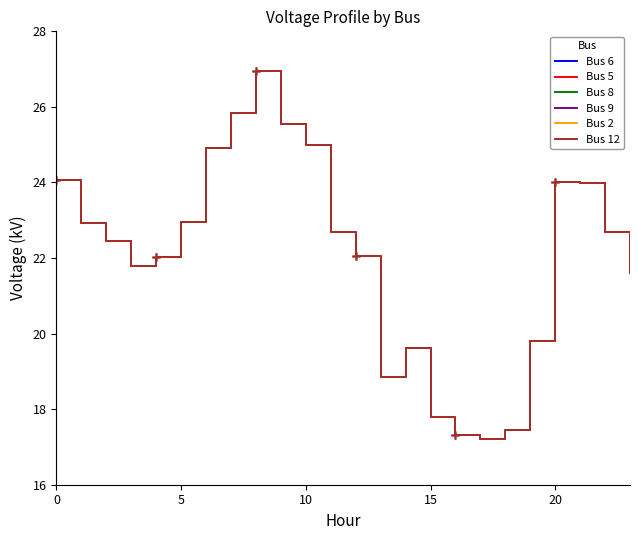

At how many categories does at least one series exceed 23?

8